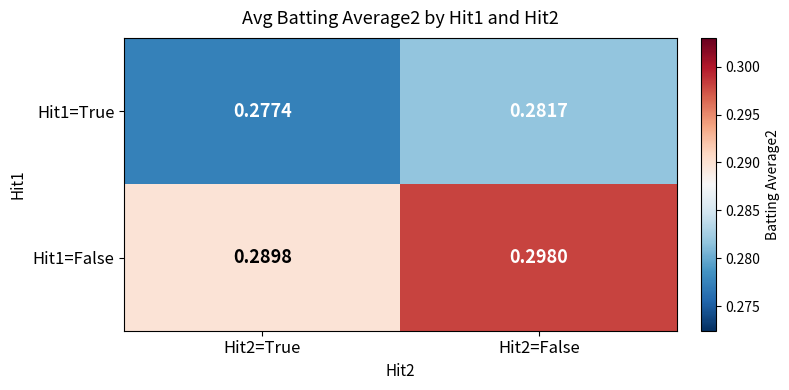

At which category is the sum across all series the highest?

Hit2=False